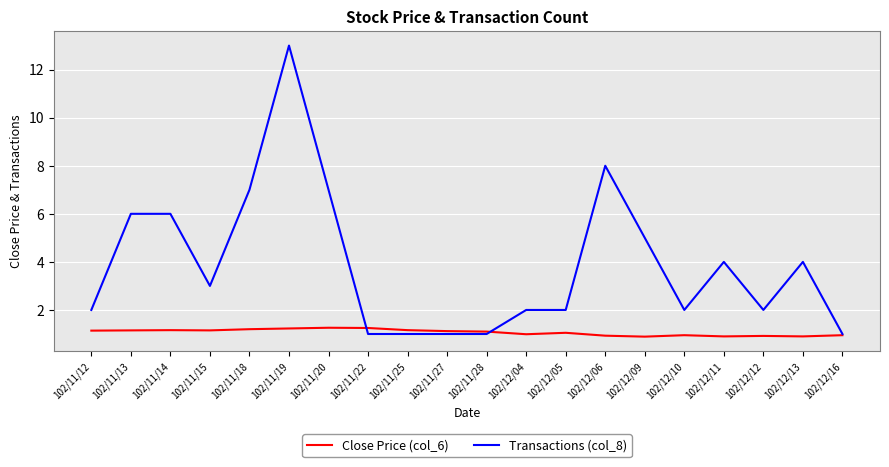

Rank the series by their maximum value, from lowest to highest.

Close Price (col_6), Transactions (col_8)